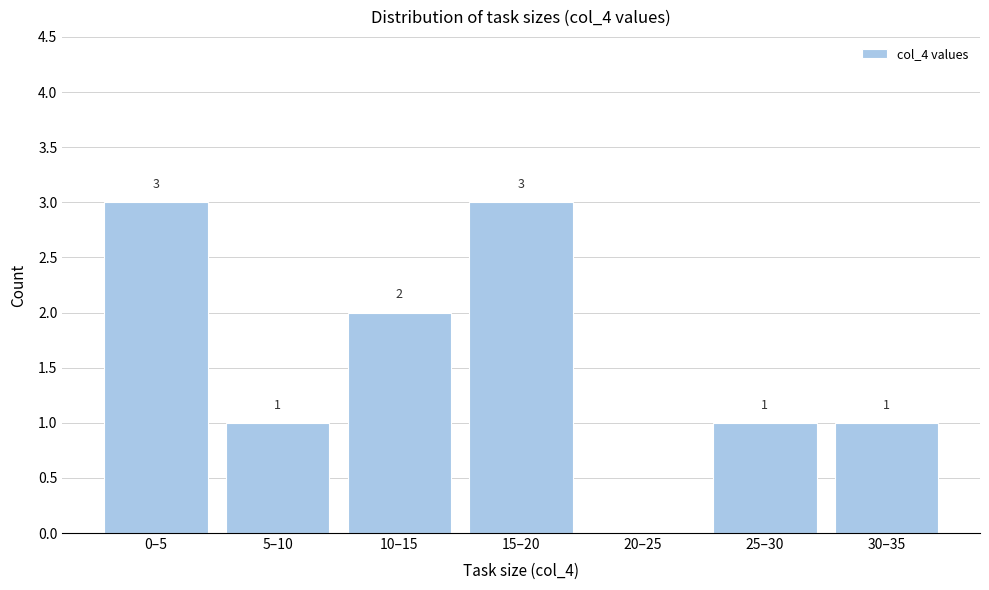

Reading left to right, transcribe all the data shown in this chart.

0–5=3	5–10=1	10–15=2	15–20=3	20–25=0	25–30=1	30–35=1